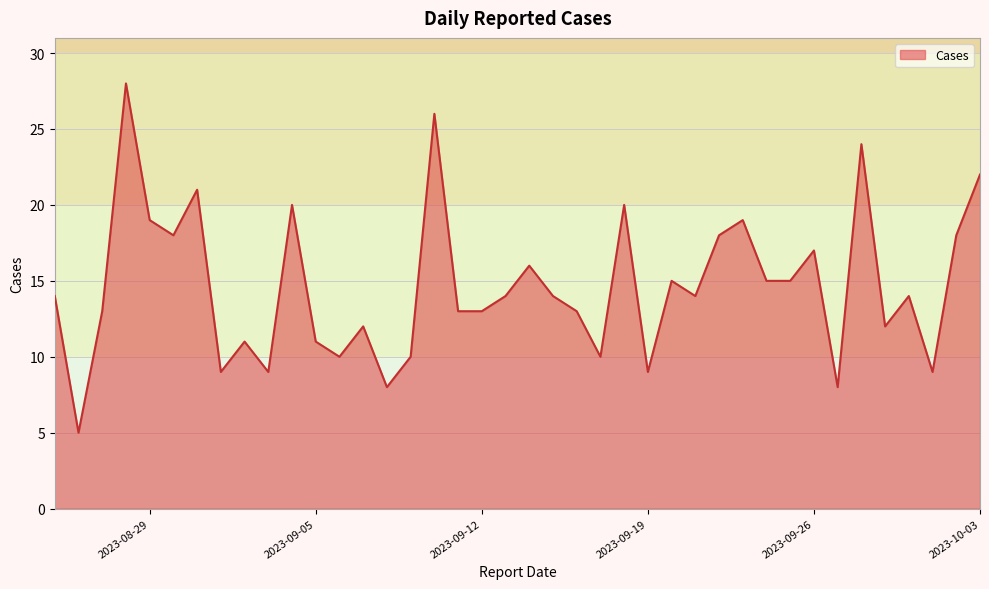

What is the smallest value displayed?

5